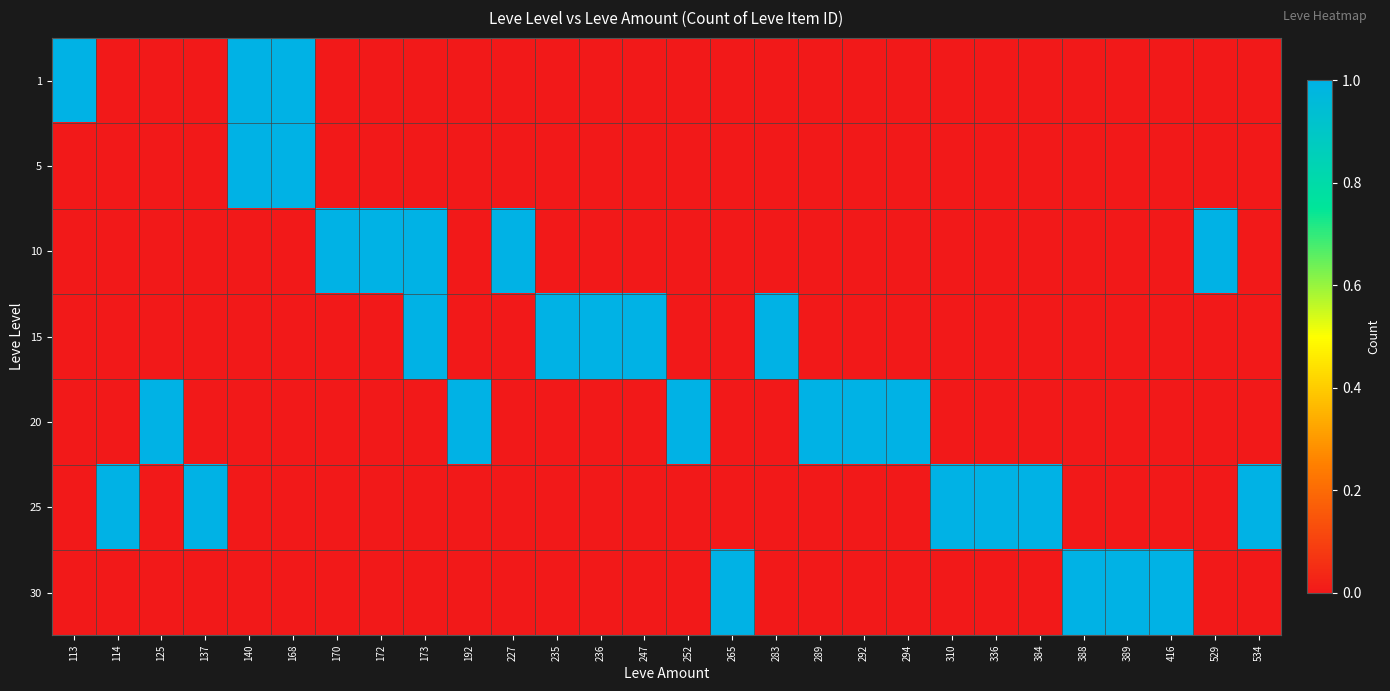

What is the total value across all series at 265?

1